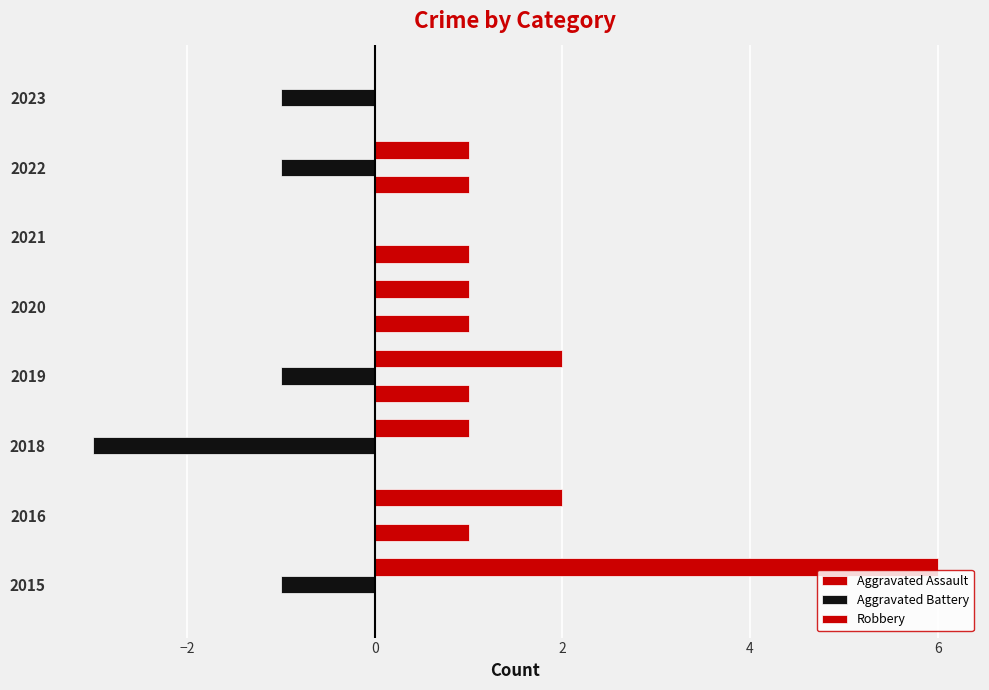

Count the number of data series in this chart.

3